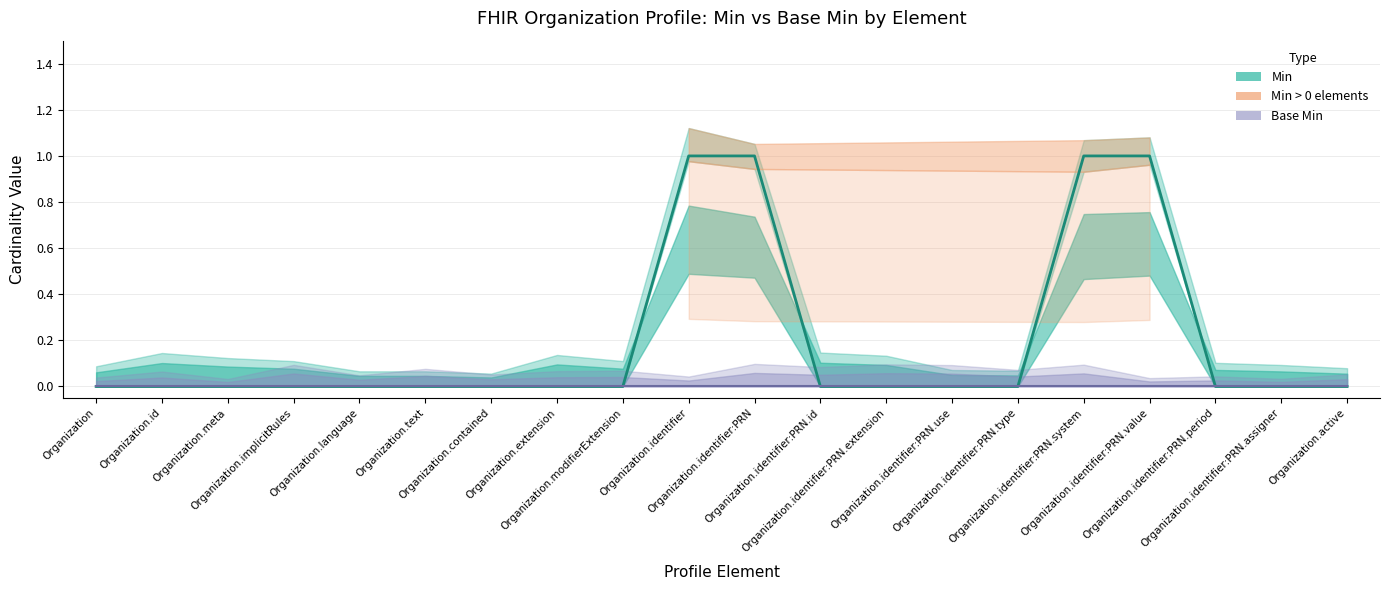

Rank the categories by value from highest to lowest.

Organization.identifier, Organization.identifier:PRN, Organization.identifier:PRN.system, Organization.identifier:PRN.value, Organization, Organization.id, Organization.meta, Organization.implicitRules, Organization.language, Organization.text, Organization.contained, Organization.extension, Organization.modifierExtension, Organization.identifier:PRN.id, Organization.identifier:PRN.extension, Organization.identifier:PRN.use, Organization.identifier:PRN.type, Organization.identifier:PRN.period, Organization.identifier:PRN.assigner, Organization.active